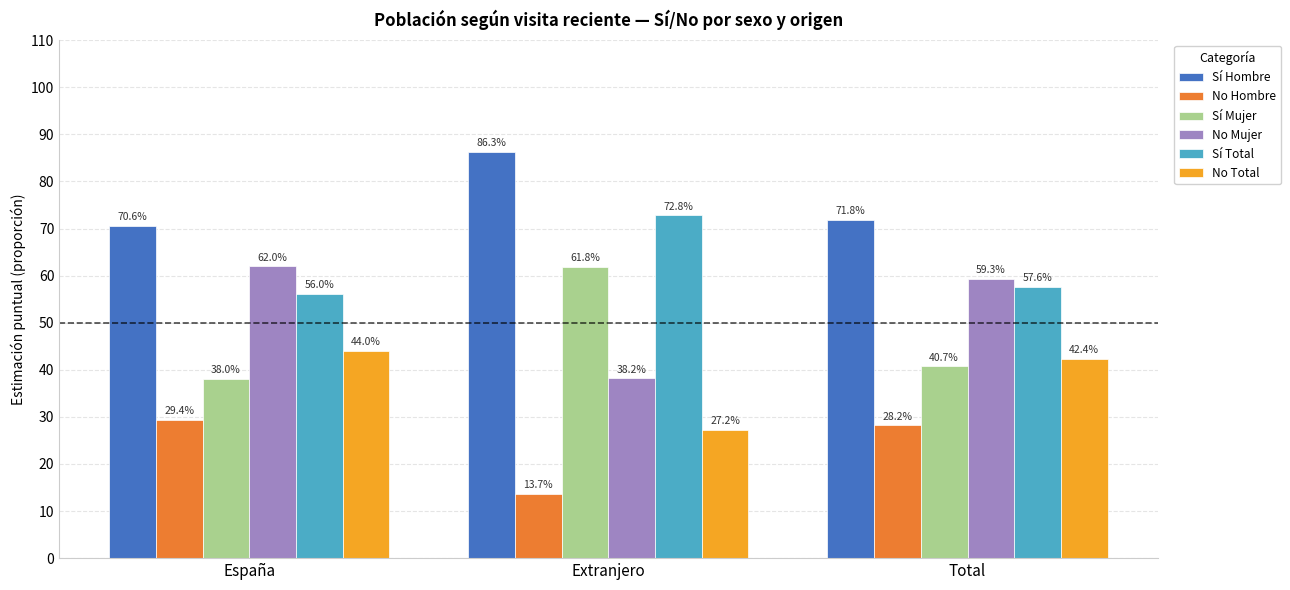

What is the difference between the highest and lowest values at Extranjero?

72.6